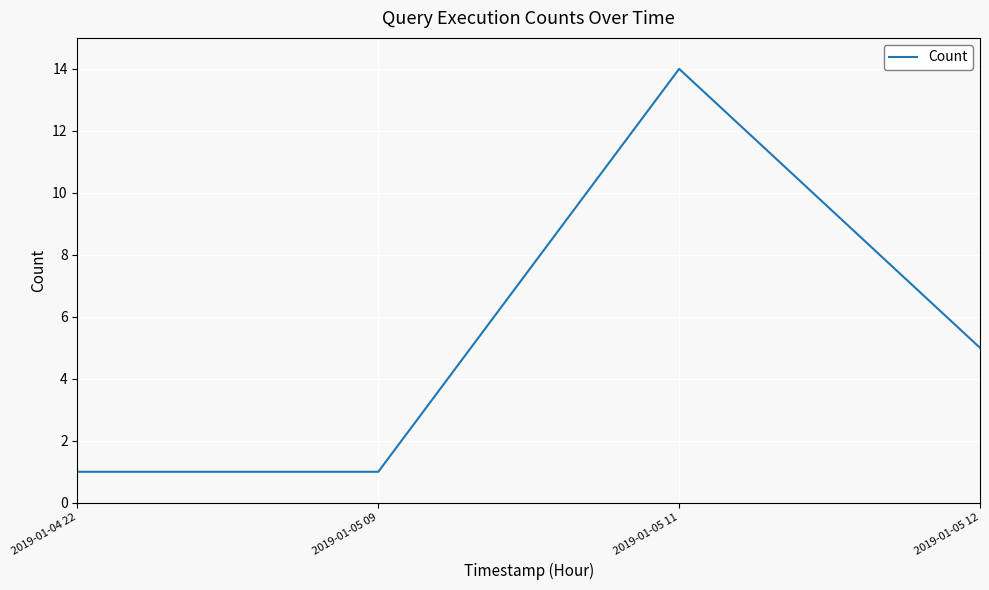

What is the ratio of the value at 2019-01-05 09 to the value at 2019-01-05 12?

0.2